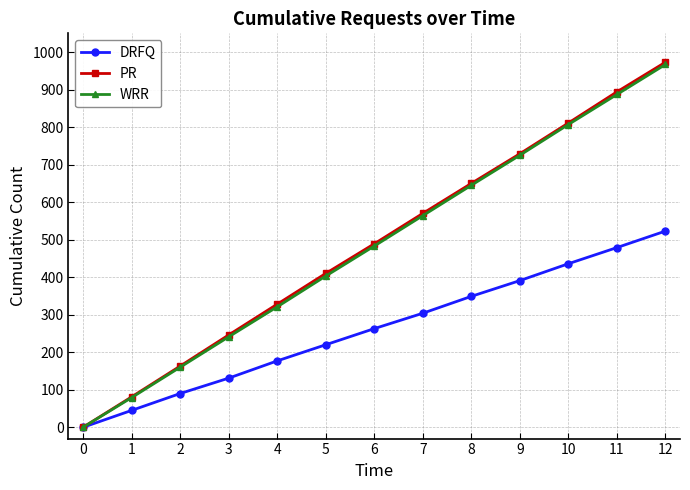

Is this an area chart (filled region under the line)?

No